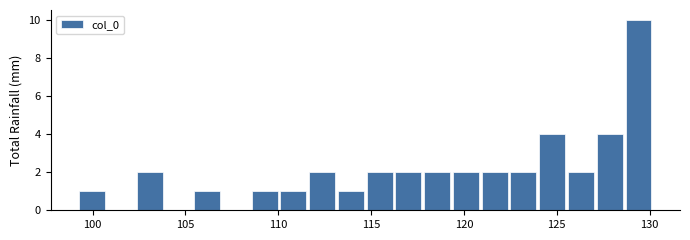

Read against the x-axis, roughly where is the centre of the tallest bar?

129.5